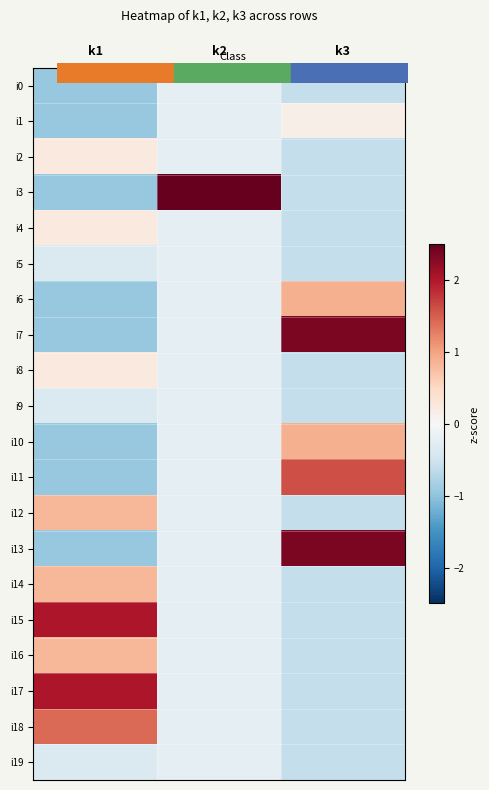

At k1, list the series in order from smallest to largest.

i0, i1, i3, i6, i7, i10, i11, i13, i5, i9, i19, i2, i4, i8, i12, i14, i16, i18, i15, i17